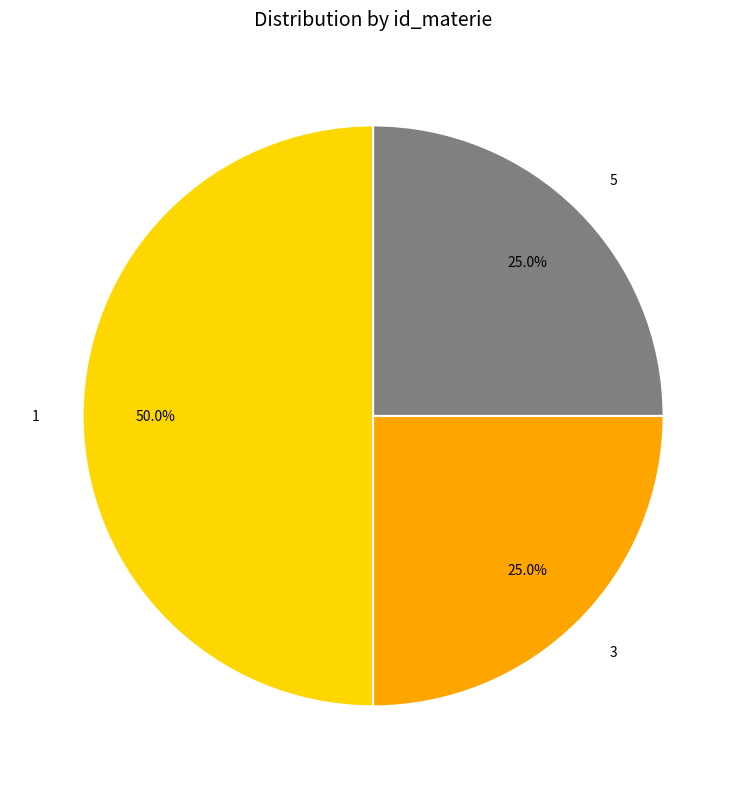

Which has a higher value, 1 or 3?

1